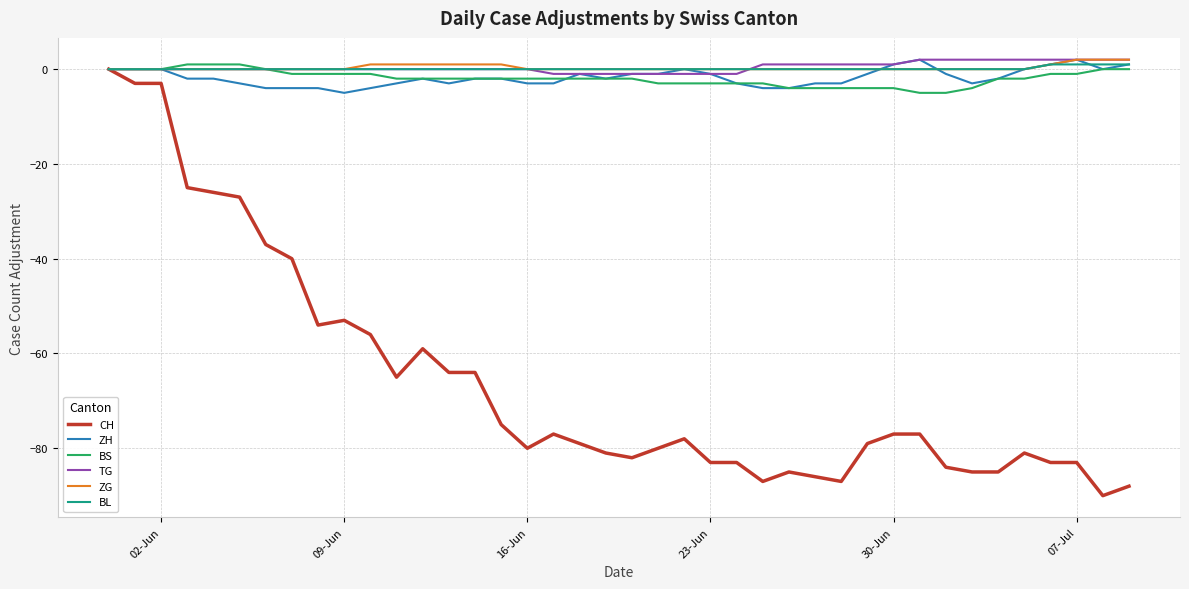

Which series has the widest spread of values?

CH